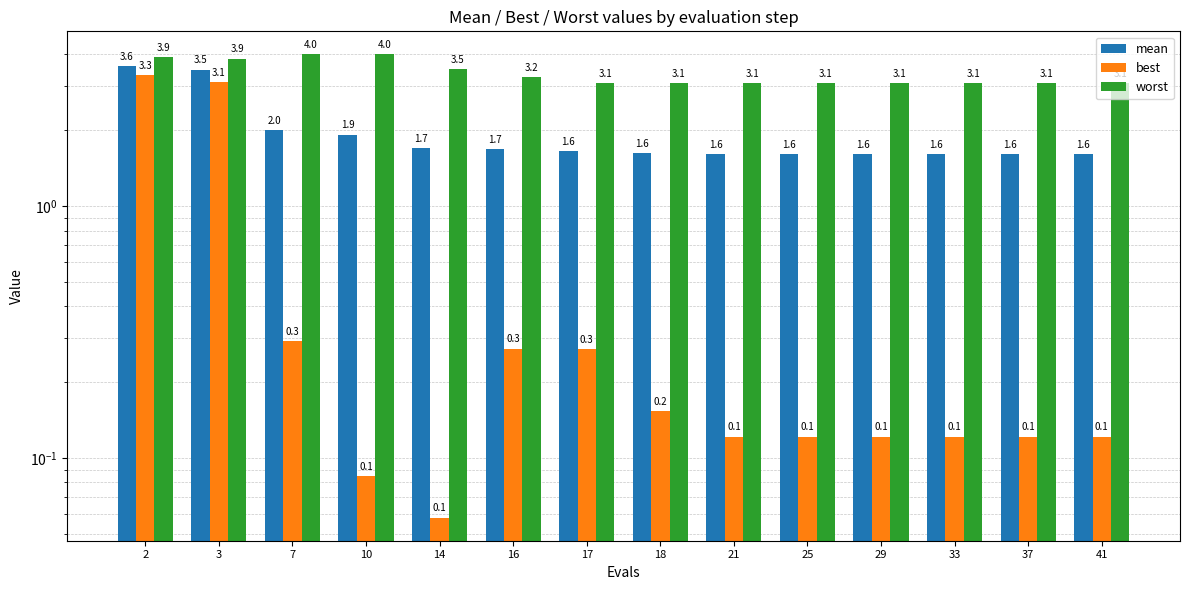

What is the difference between the maximum and minimum values in the best series?

3.3